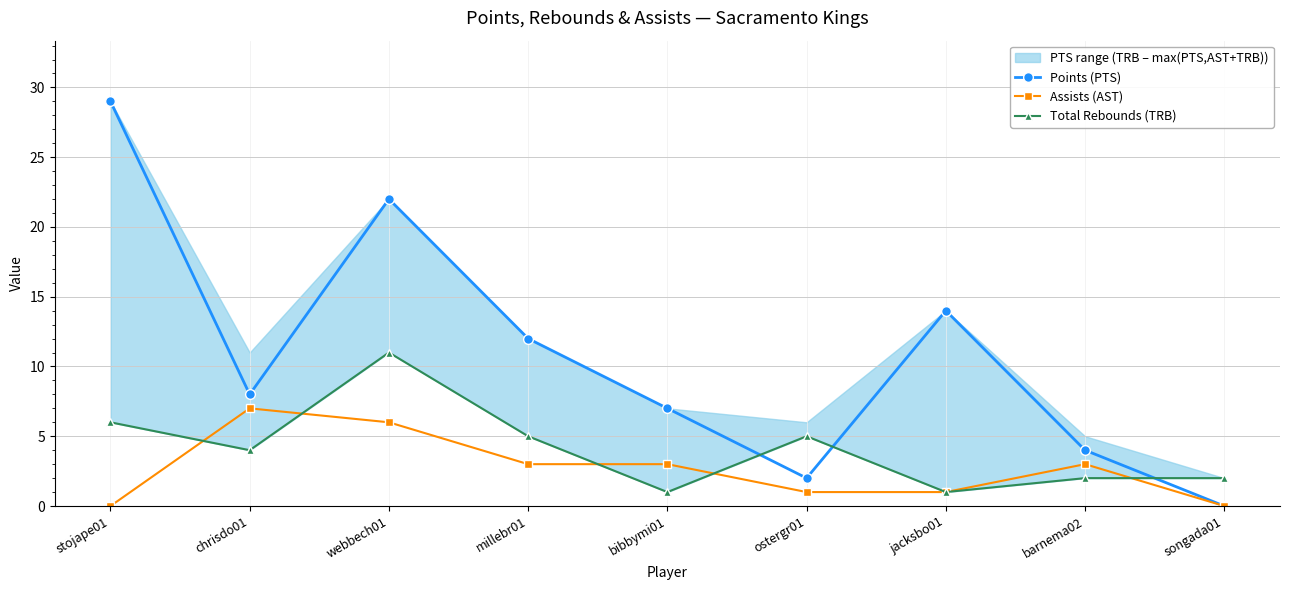

How many lines are shown in the chart?

3